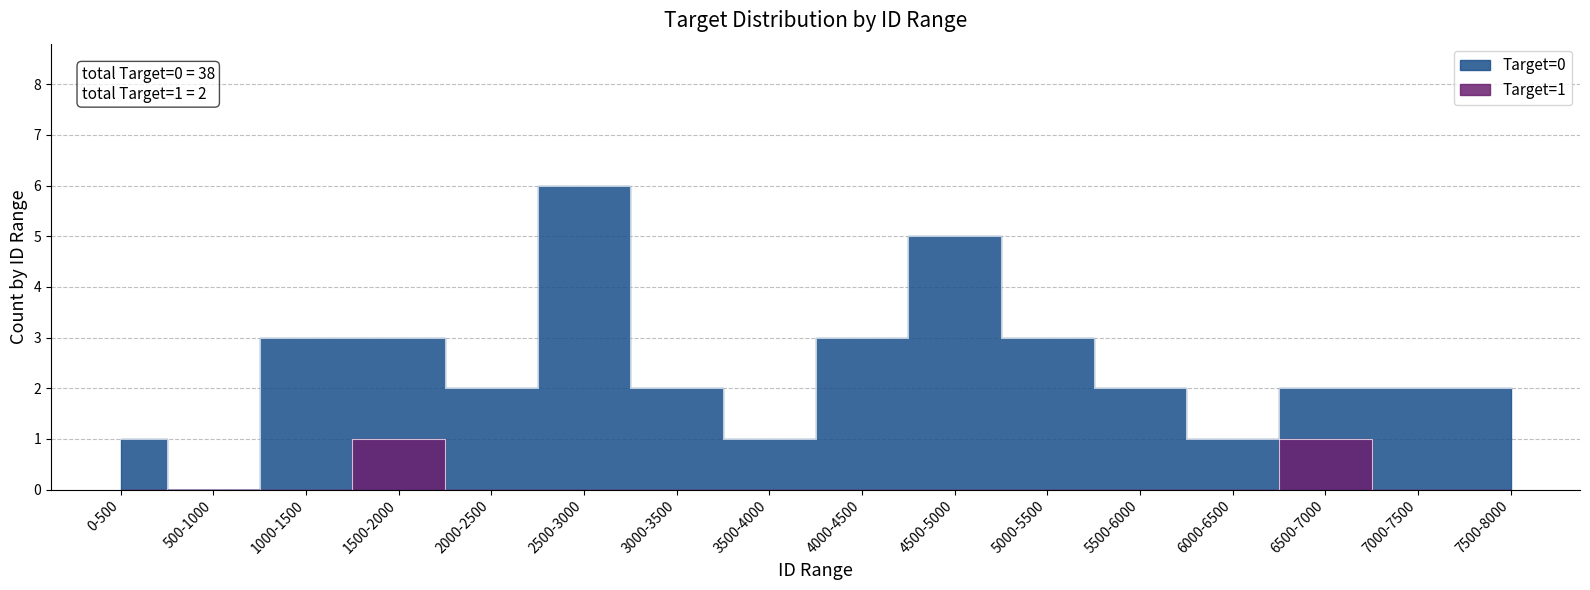

Is it true that target_0 equals 12 at 5?

False